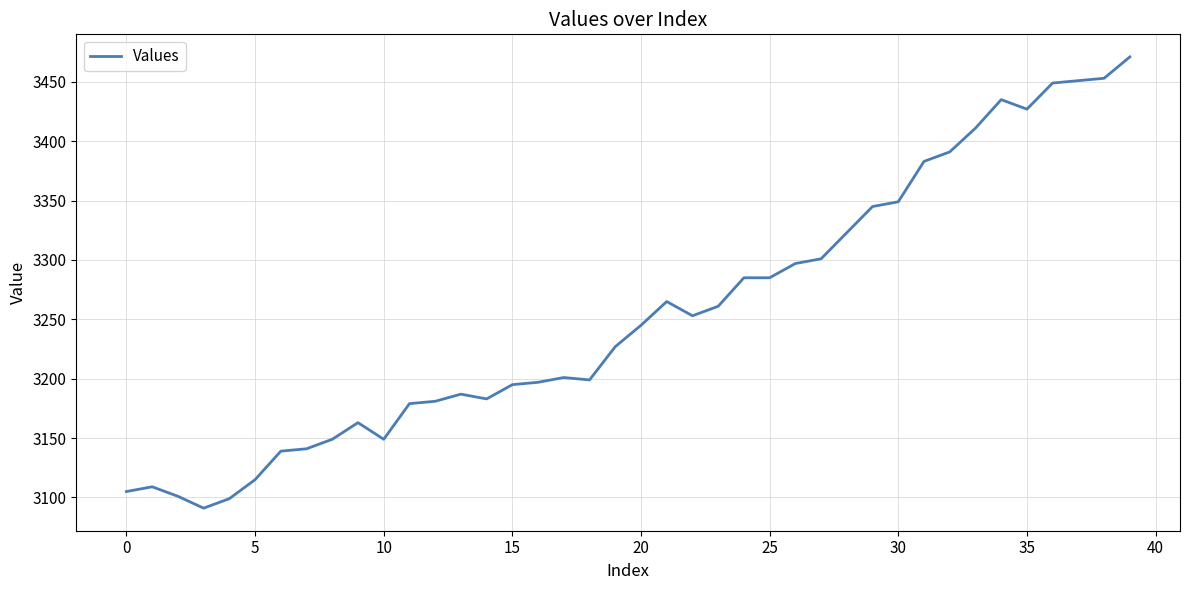

What is the smallest value displayed?

3091